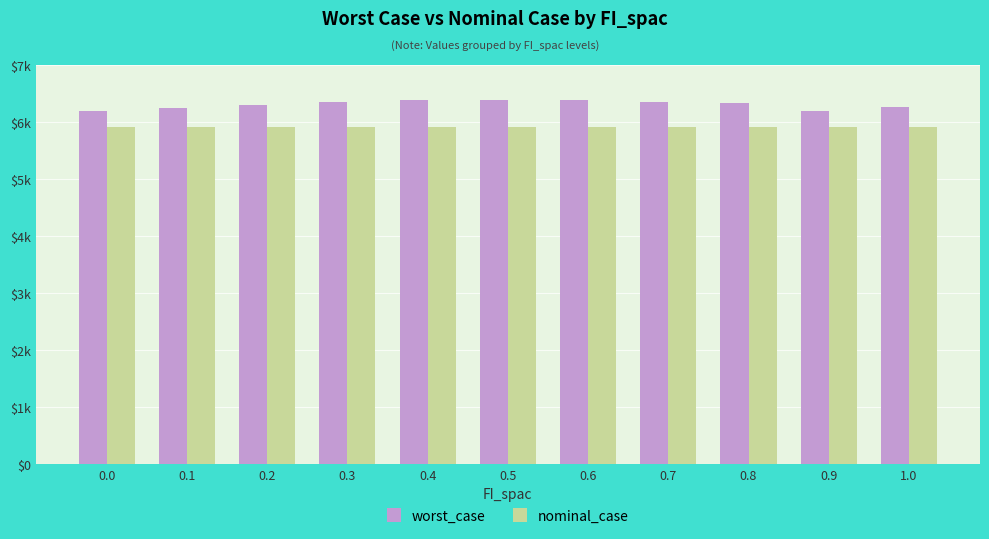

Are the bars grouped side by side (vs. stacked)?

Yes